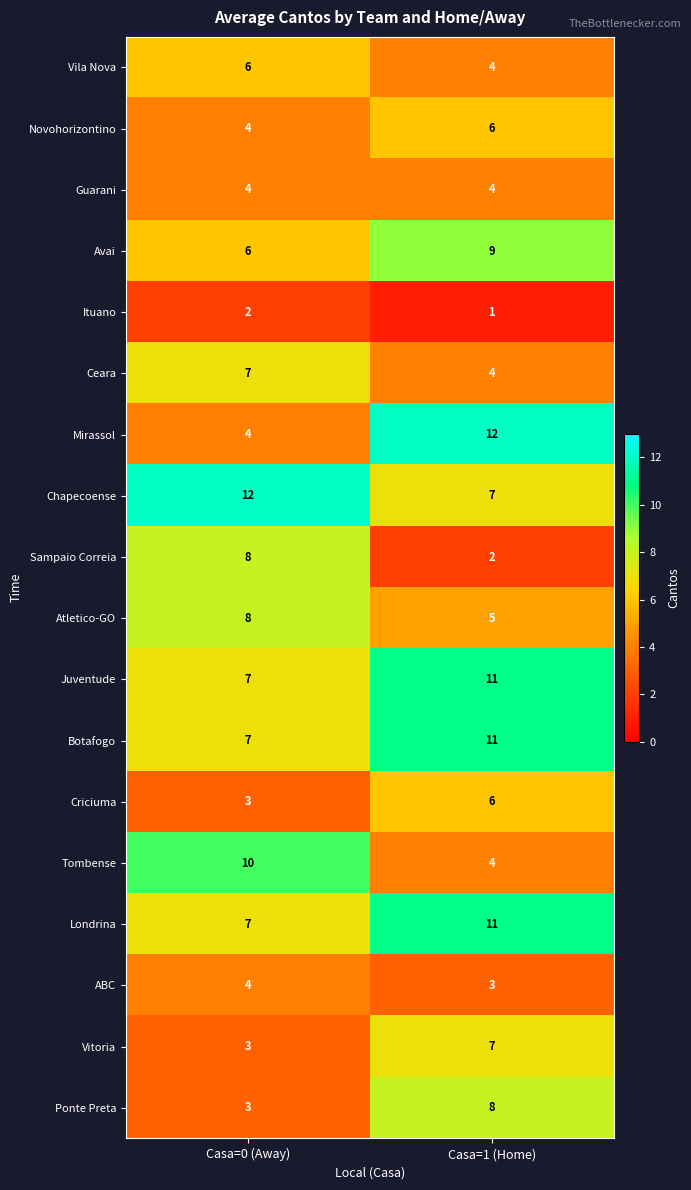

Which label corresponds to the smallest value in the chart?

Casa=1 (Home)